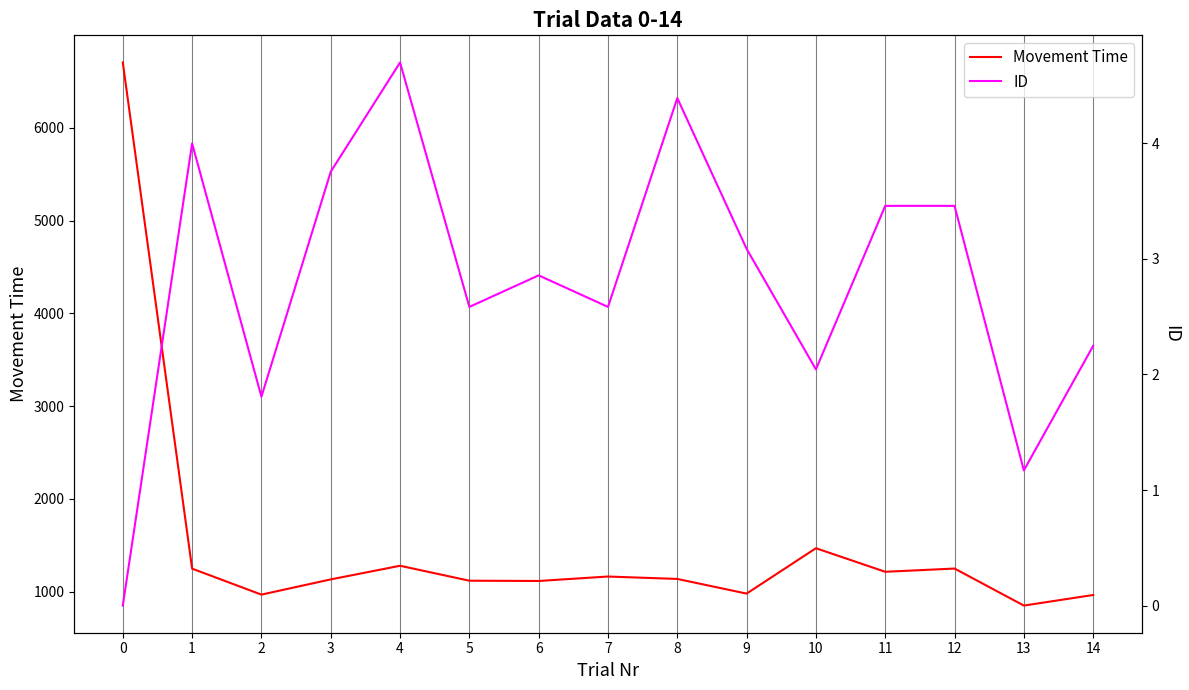

Rank the series at 7 from lowest to highest value.

ID, Movement Time